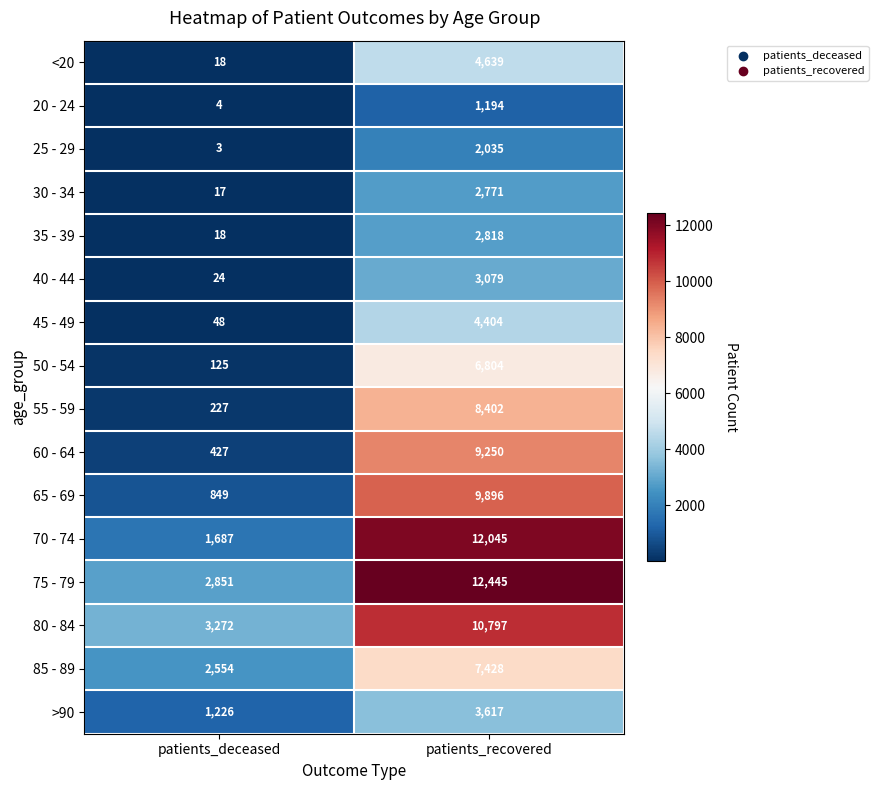

Which series has the largest total across all categories?

75 - 79